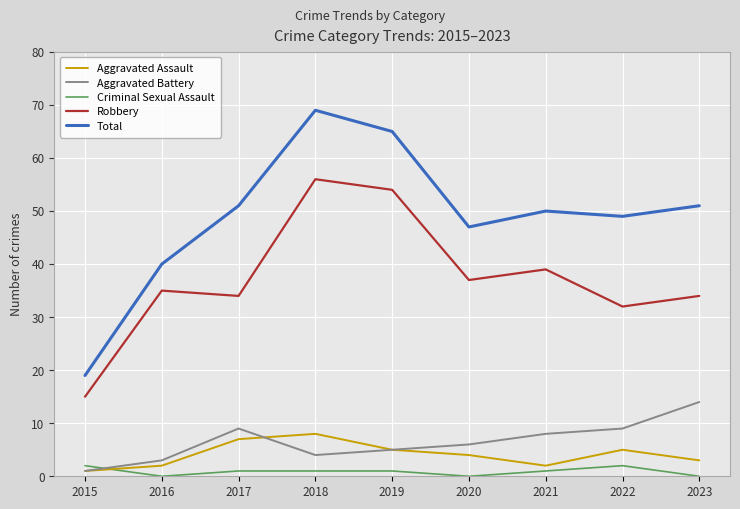

What is the total value across all series at 2015?

38